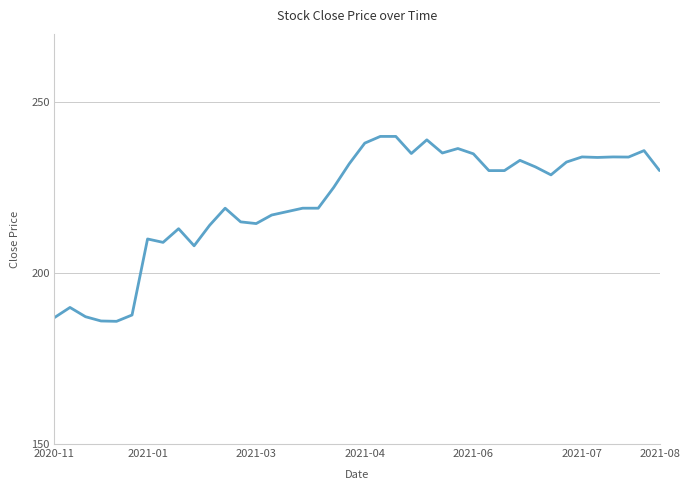

What is the maximum value shown in the chart?

240.0